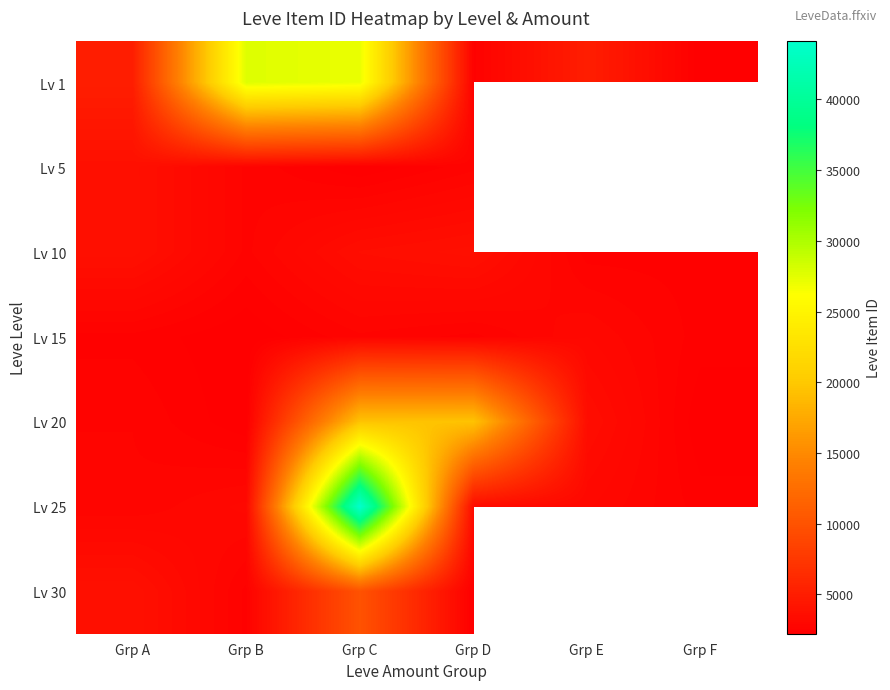

What is the spread (max minus min) of values at Grp E?

2601.0